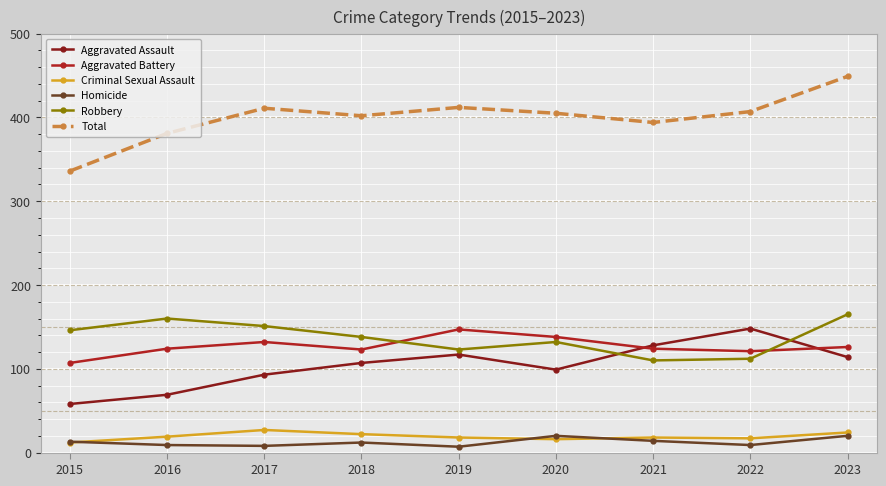

At which category does the chart reach its peak across all series?

2023